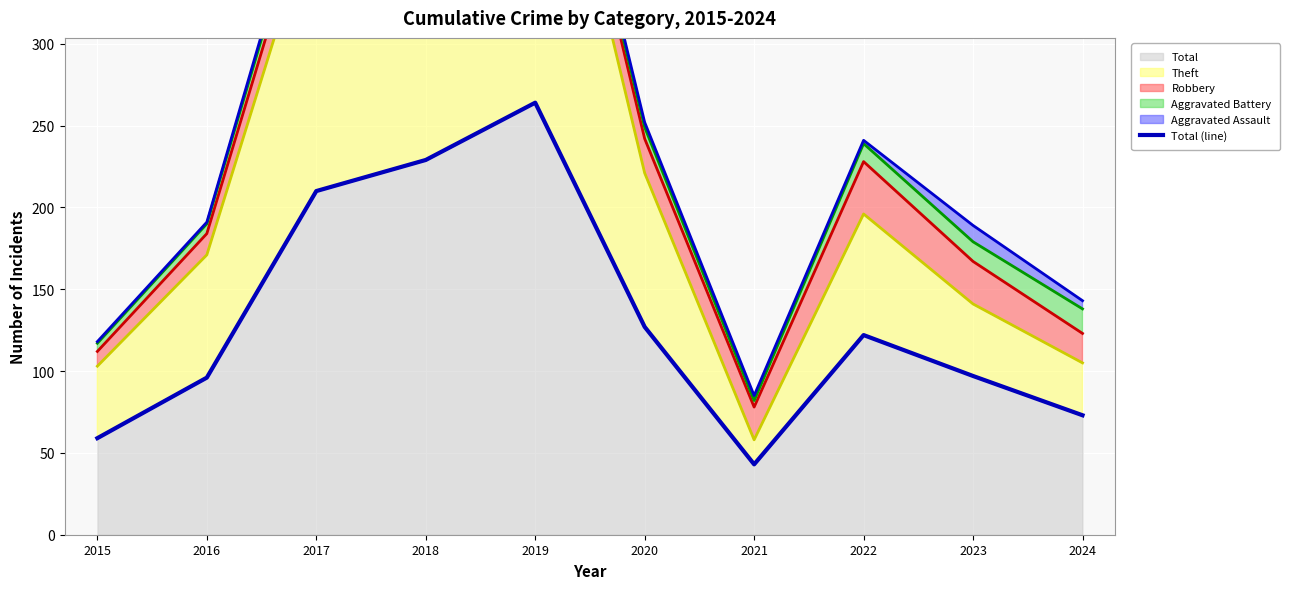

What is the change in value from 2021 to 2023?

+54